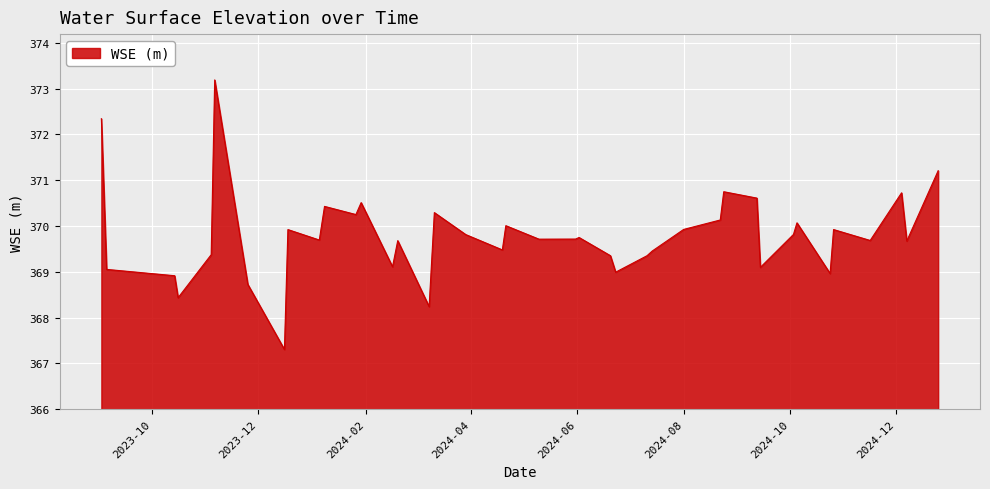

What is the maximum value shown in the chart?

373.2